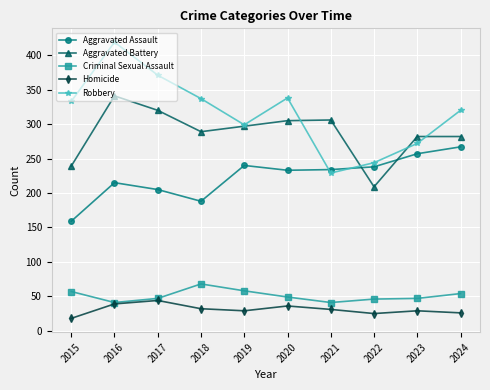

What are all the series names shown in the legend?

Aggravated Assault, Aggravated Battery, Criminal Sexual Assault, Homicide, Robbery